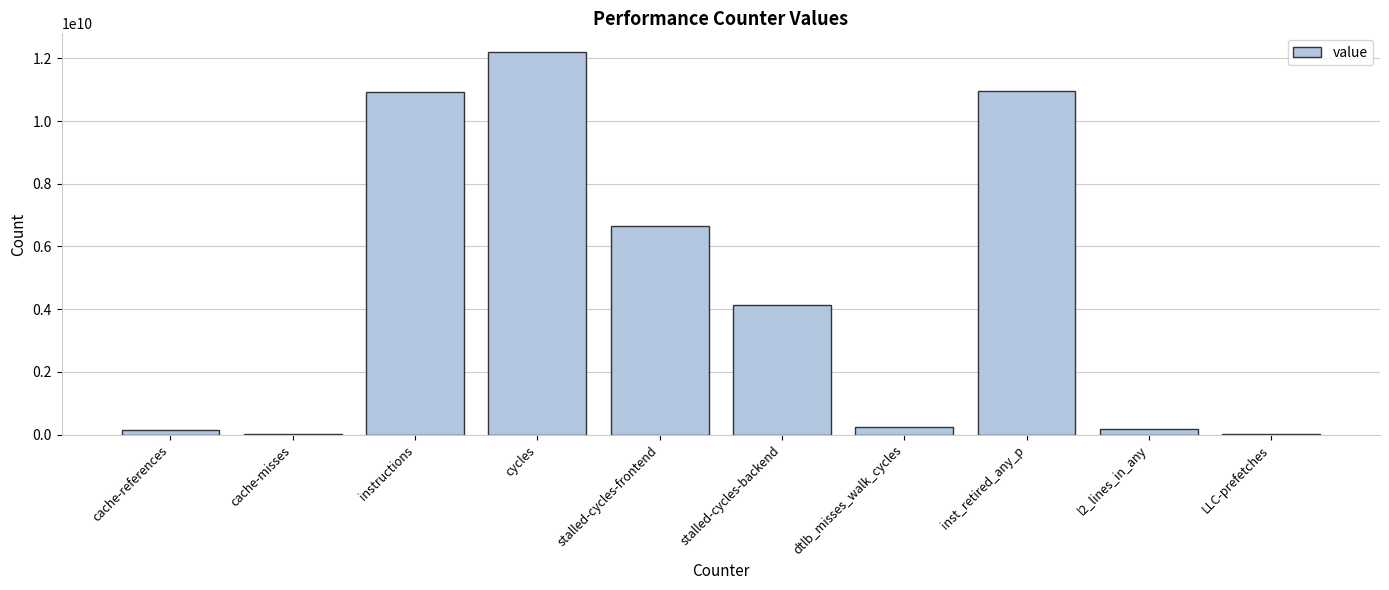

Between inst_retired_any_p and cache-references, which is larger?

inst_retired_any_p